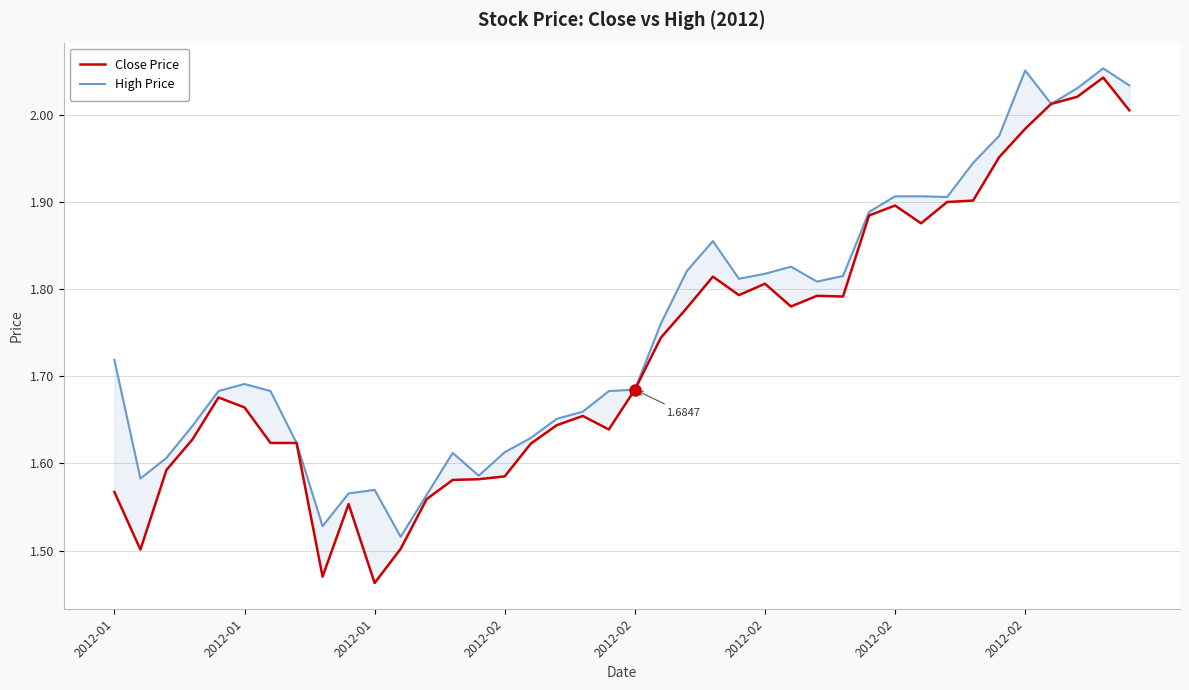

Does the chart have visible grid lines?

Yes